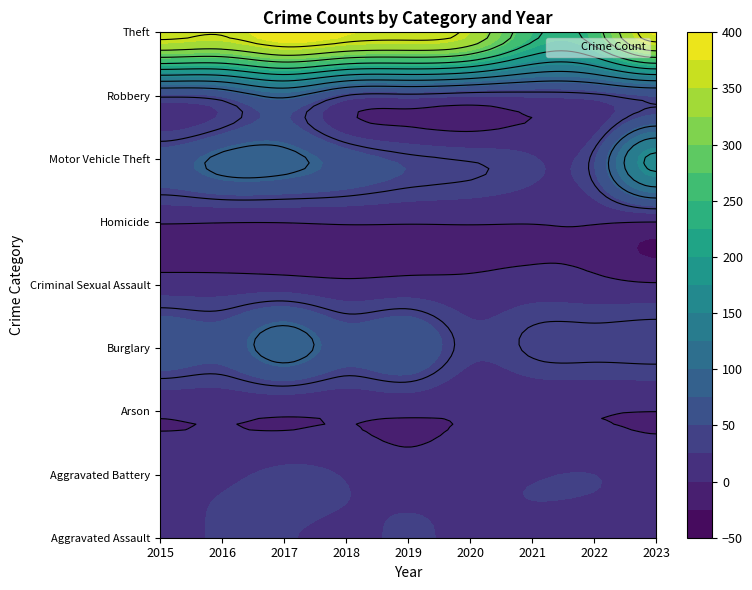

The value of Homicide at 2017 is 2. True or false?

False